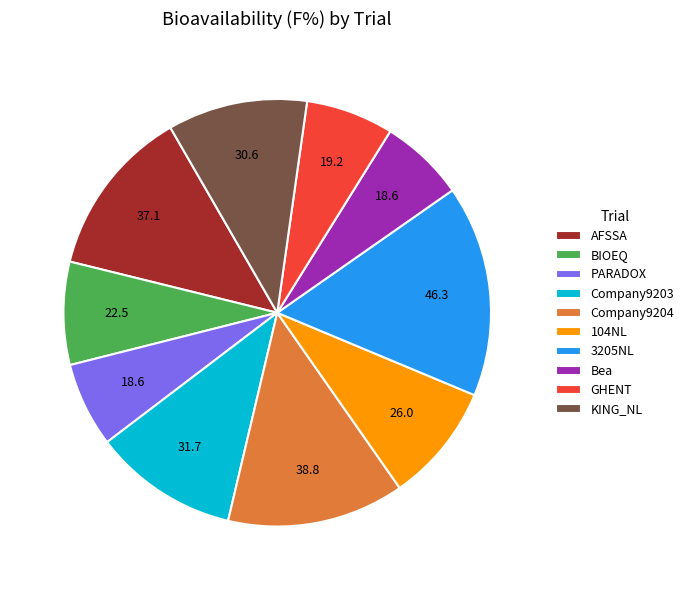

Which slice is the largest?

3205NL